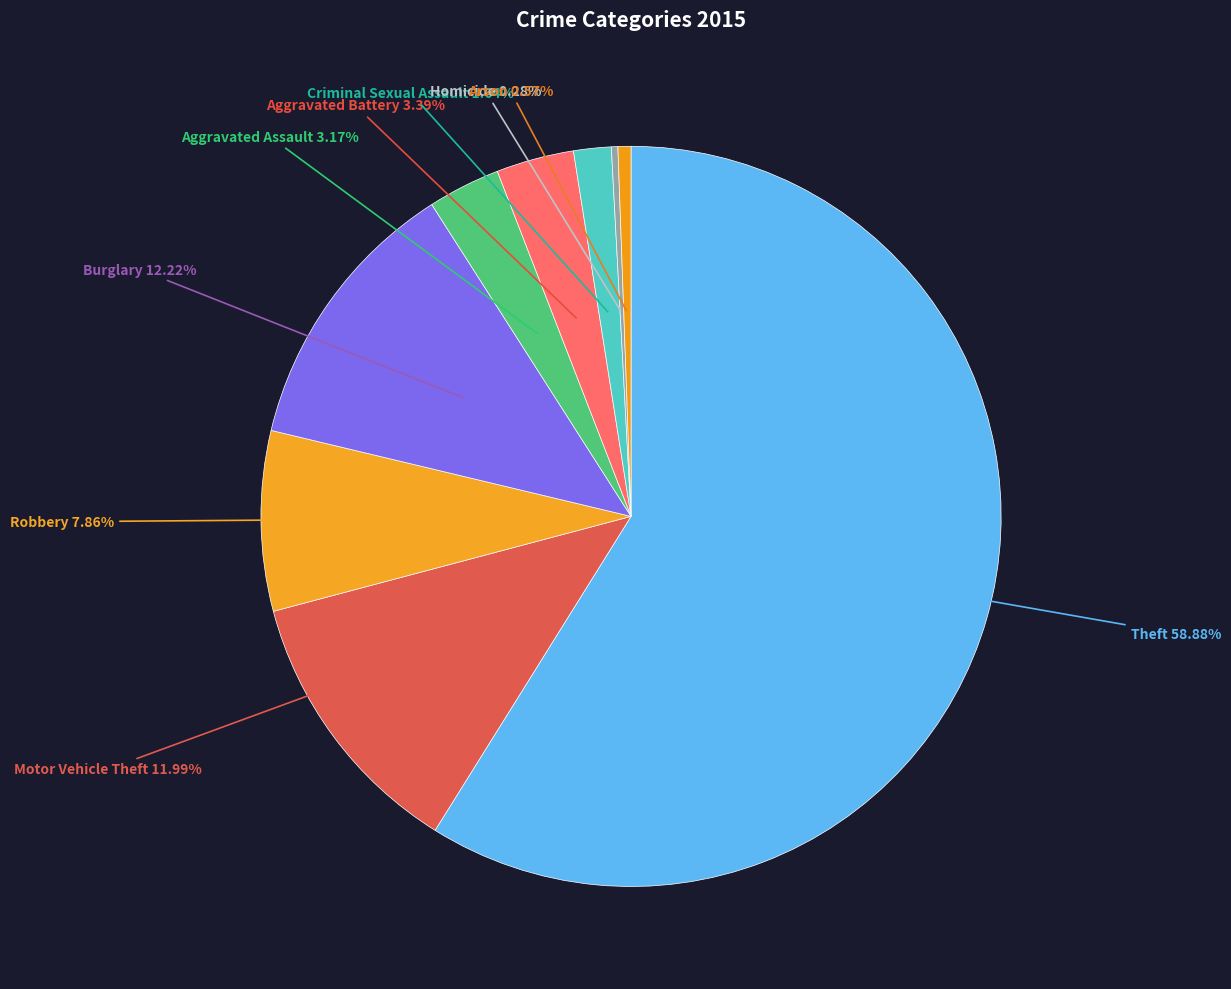

Count the number of slices in the pie.

9